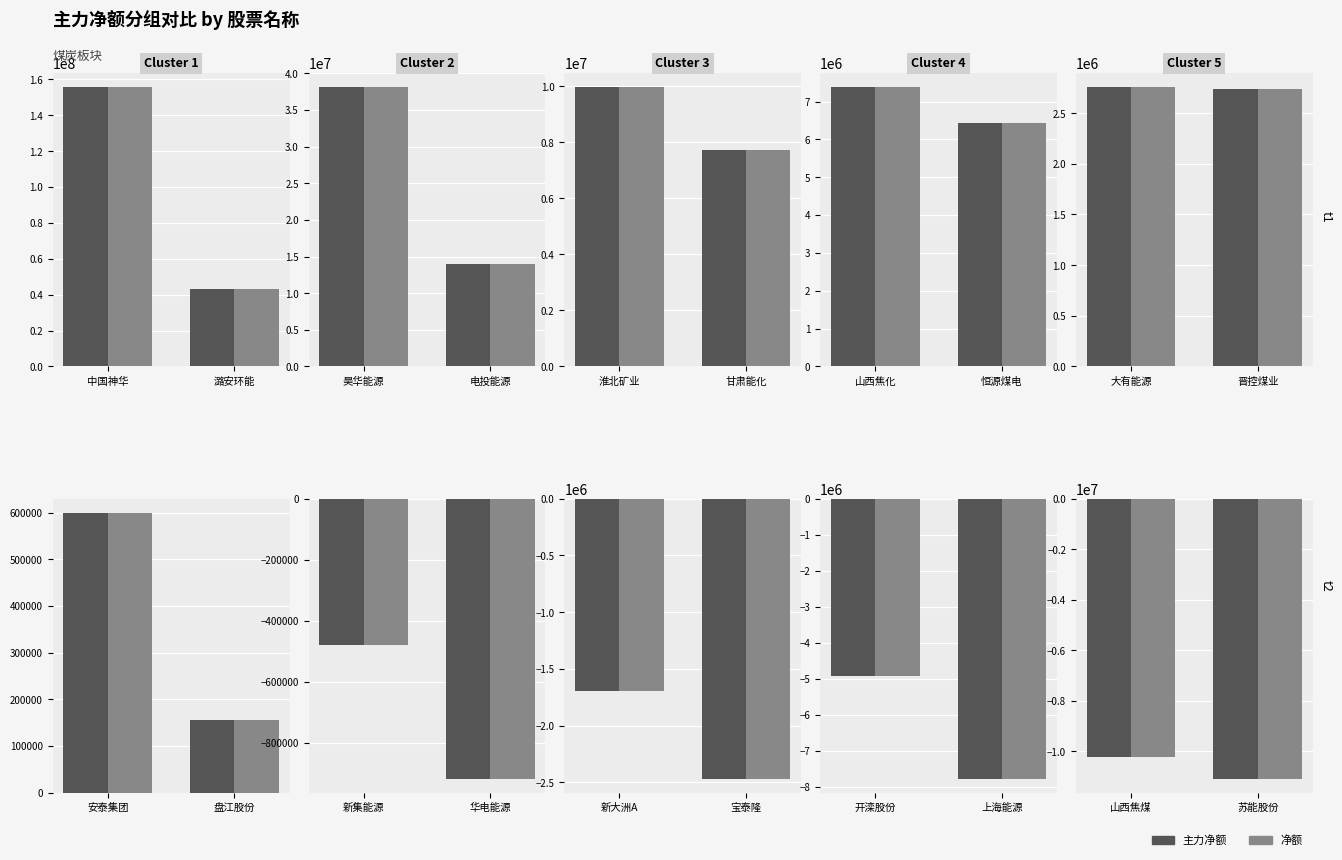

What is the label of the 2nd bar from the right?

山西焦煤